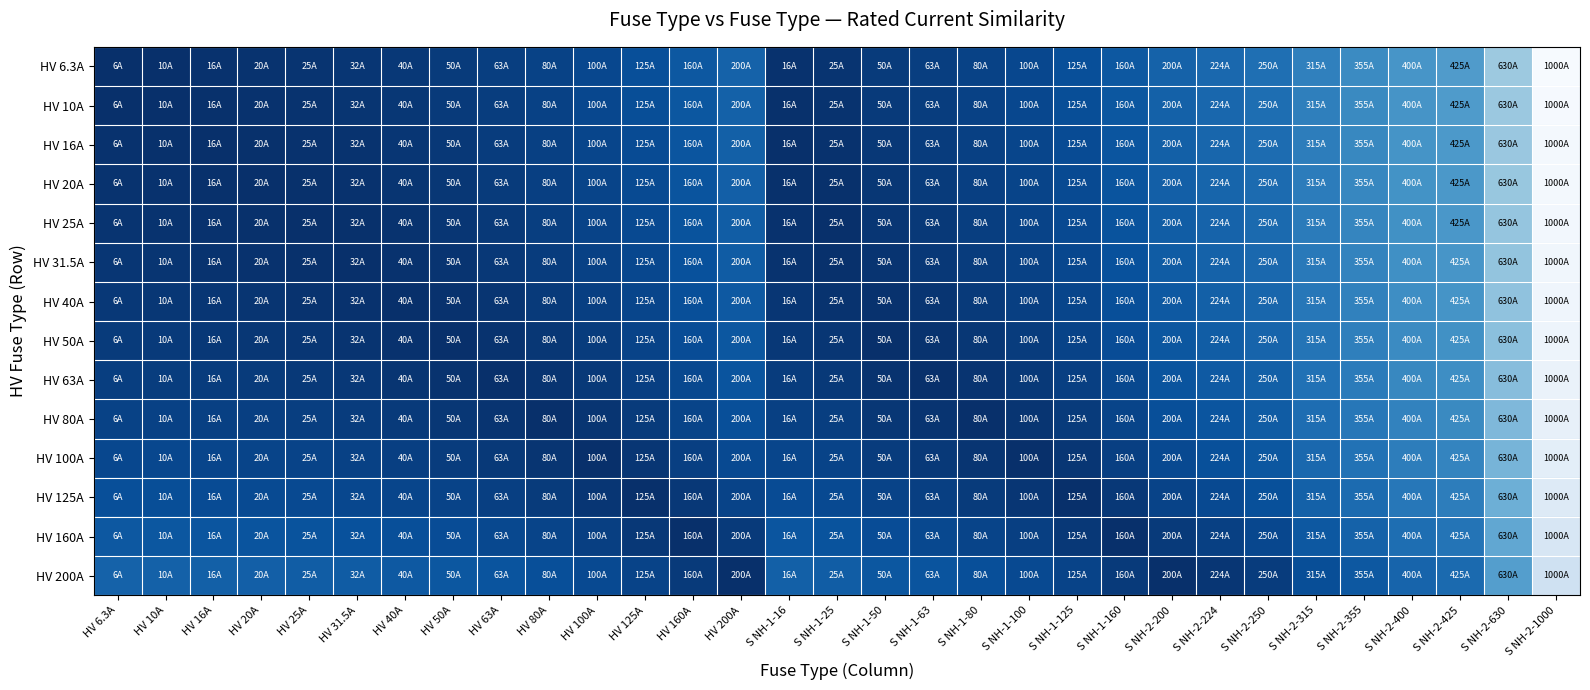

What is the spread (max minus min) of values at S NH-1-160?

0.2